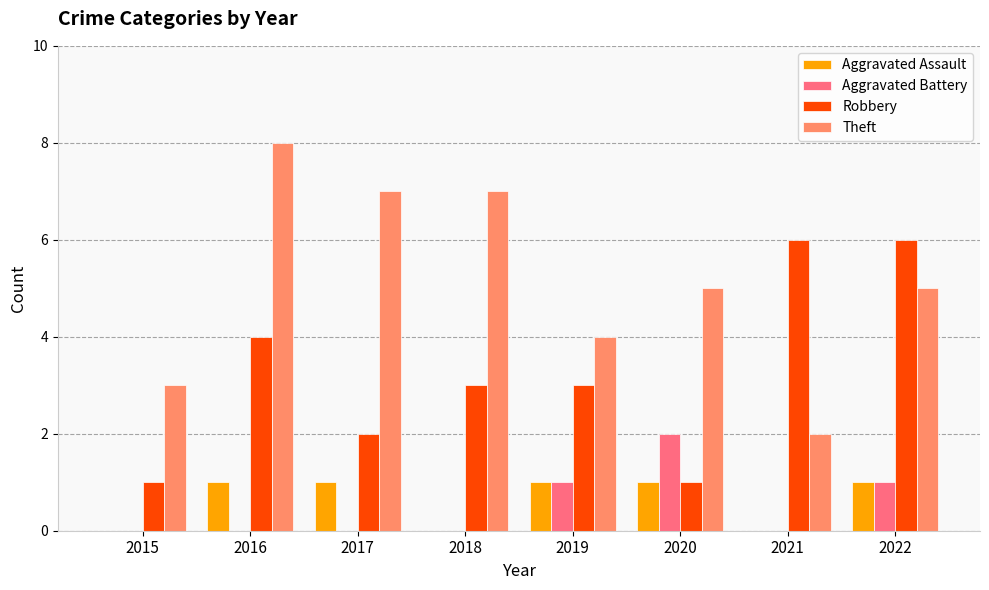

Is the value of Robbery at 2015 greater than the value of Theft at 2022?

No